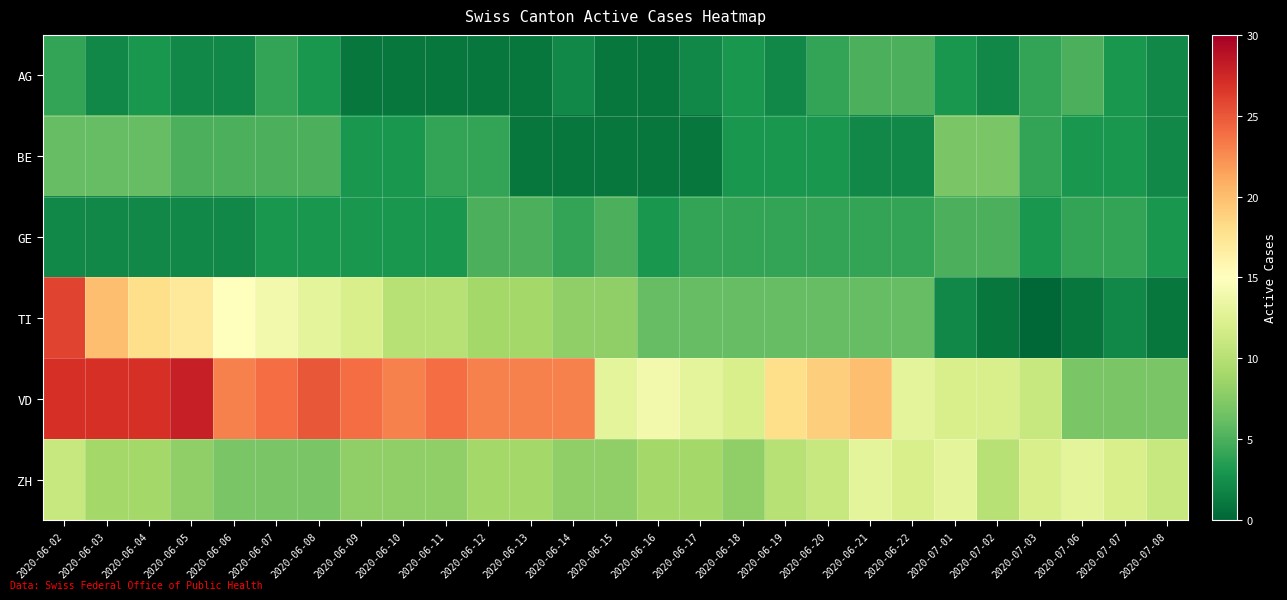

Reading left to right, what are all the values shown in this chart?

AG: 2020-06-02=4	2020-06-03=2	2020-06-04=3	2020-06-05=2	2020-06-06=2	2020-06-07=4	2020-06-08=3	2020-06-09=1	2020-06-10=1	2020-06-11=1	2020-06-12=1	2020-06-13=1	2020-06-14=2	2020-06-15=1	2020-06-16=1	2020-06-17=2	2020-06-18=3	2020-06-19=2	2020-06-20=4	2020-06-21=5	2020-06-22=5	2020-07-01=3	2020-07-02=2	2020-07-03=4	2020-07-06=5	2020-07-07=3	2020-07-08=2
BE: 2020-06-02=6	2020-06-03=6	2020-06-04=6	2020-06-05=5	2020-06-06=5	2020-06-07=5	2020-06-08=5	2020-06-09=3	2020-06-10=3	2020-06-11=4	2020-06-12=4	2020-06-13=1	2020-06-14=1	2020-06-15=1	2020-06-16=1	2020-06-17=1	2020-06-18=3	2020-06-19=3	2020-06-20=3	2020-06-21=2	2020-06-22=2	2020-07-01=7	2020-07-02=7	2020-07-03=4	2020-07-06=3	2020-07-07=3	2020-07-08=2
GE: 2020-06-02=2	2020-06-03=2	2020-06-04=2	2020-06-05=2	2020-06-06=2	2020-06-07=3	2020-06-08=3	2020-06-09=3	2020-06-10=3	2020-06-11=3	2020-06-12=5	2020-06-13=5	2020-06-14=4	2020-06-15=5	2020-06-16=3	2020-06-17=4	2020-06-18=4	2020-06-19=4	2020-06-20=4	2020-06-21=4	2020-06-22=4	2020-07-01=5	2020-07-02=5	2020-07-03=3	2020-07-06=4	2020-07-07=4	2020-07-08=3
TI: 2020-06-02=26	2020-06-03=20	2020-06-04=18	2020-06-05=17	2020-06-06=15	2020-06-07=14	2020-06-08=13	2020-06-09=12	2020-06-10=10	2020-06-11=10	2020-06-12=9	2020-06-13=9	2020-06-14=8	2020-06-15=8	2020-06-16=6	2020-06-17=6	2020-06-18=6	2020-06-19=6	2020-06-20=6	2020-06-21=6	2020-06-22=6	2020-07-01=2	2020-07-02=1	2020-07-03=0	2020-07-06=1	2020-07-07=2	2020-07-08=1
VD: 2020-06-02=27	2020-06-03=27	2020-06-04=27	2020-06-05=28	2020-06-06=23	2020-06-07=24	2020-06-08=25	2020-06-09=24	2020-06-10=23	2020-06-11=24	2020-06-12=23	2020-06-13=23	2020-06-14=23	2020-06-15=13	2020-06-16=14	2020-06-17=13	2020-06-18=12	2020-06-19=18	2020-06-20=19	2020-06-21=20	2020-06-22=13	2020-07-01=12	2020-07-02=12	2020-07-03=11	2020-07-06=7	2020-07-07=7	2020-07-08=7
ZH: 2020-06-02=11	2020-06-03=9	2020-06-04=9	2020-06-05=8	2020-06-06=7	2020-06-07=7	2020-06-08=7	2020-06-09=8	2020-06-10=8	2020-06-11=8	2020-06-12=9	2020-06-13=9	2020-06-14=8	2020-06-15=8	2020-06-16=9	2020-06-17=9	2020-06-18=8	2020-06-19=10	2020-06-20=11	2020-06-21=13	2020-06-22=12	2020-07-01=13	2020-07-02=10	2020-07-03=12	2020-07-06=13	2020-07-07=12	2020-07-08=11